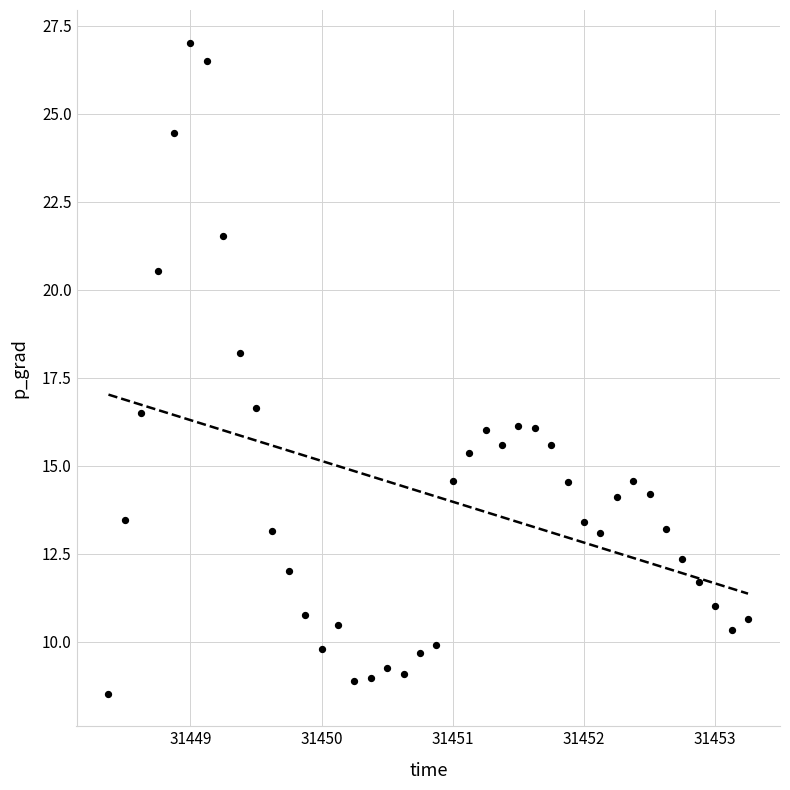

What is the range of Y values (max minus min)?

18.5